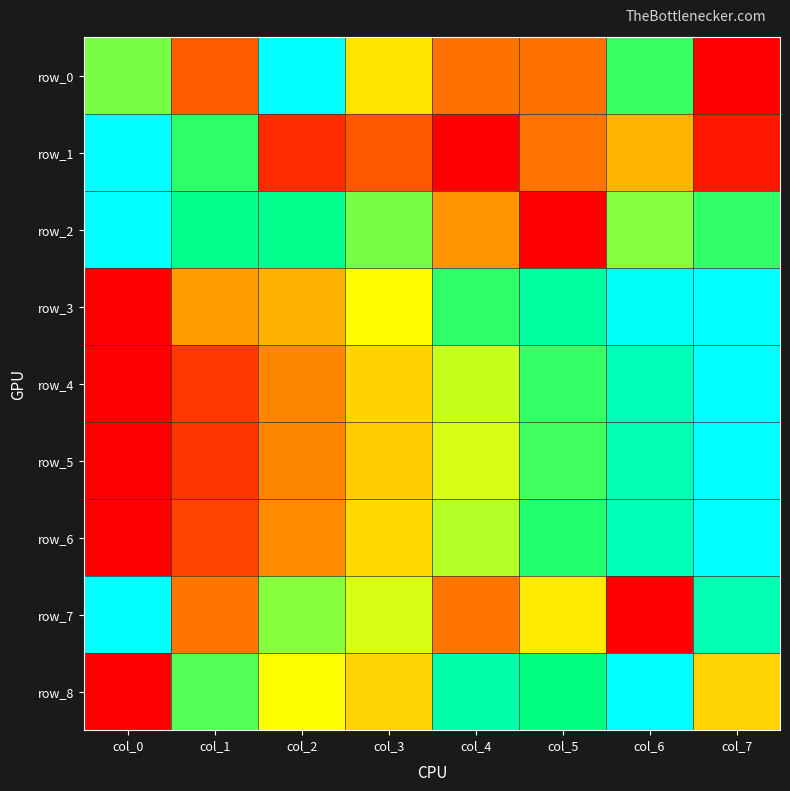

At col_0, list the series in order from largest to smallest.

row_1, row_2, row_7, row_0, row_3, row_4, row_5, row_6, row_8